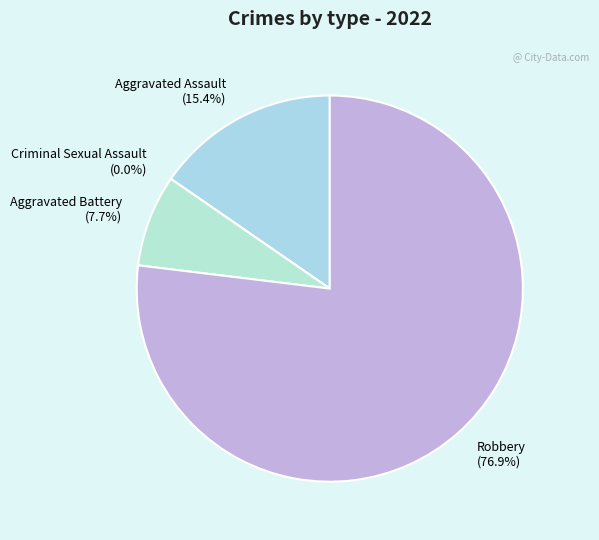

Is it true that Robbery is 87% of the pie?

False